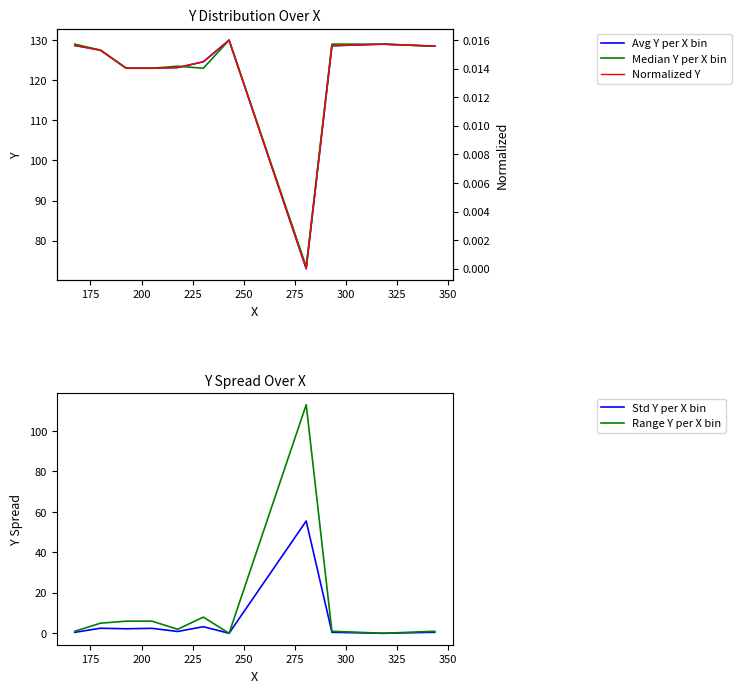

What is the maximum value for Avg Y per X bin?

130.0